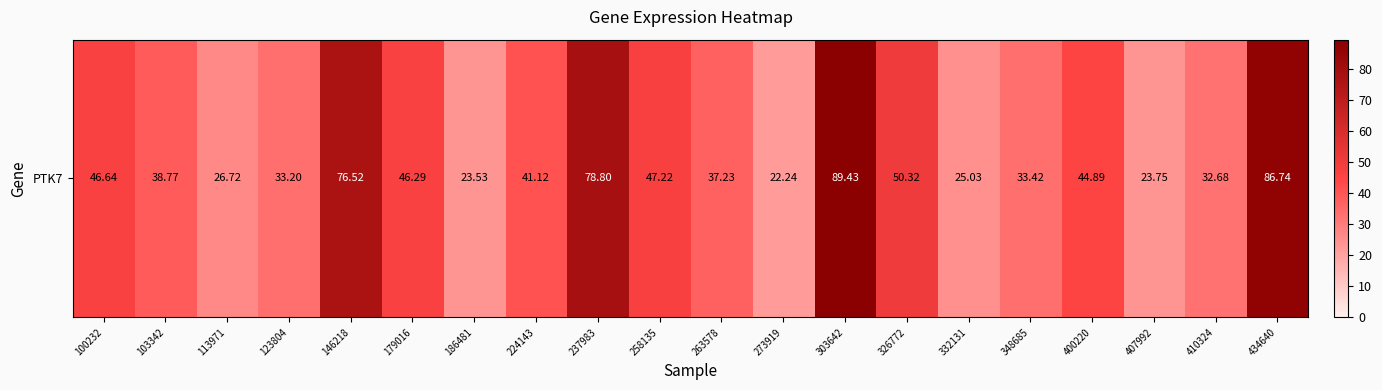

What is the smallest value displayed?

22.2